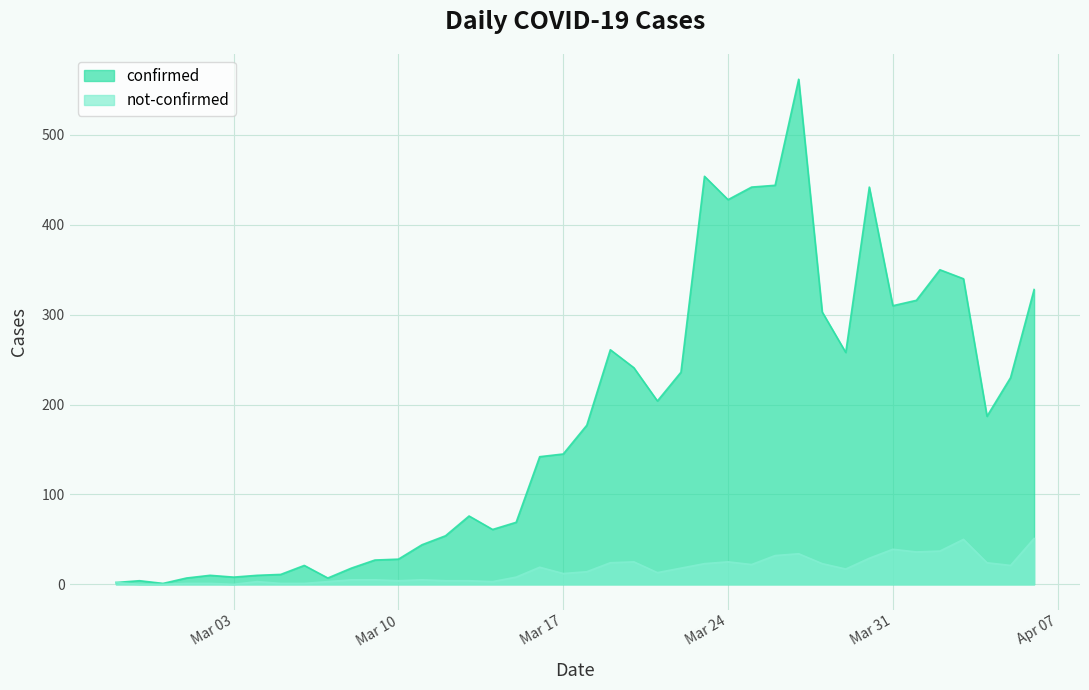

What is the label of the 19th point from the right?

2020-03-19